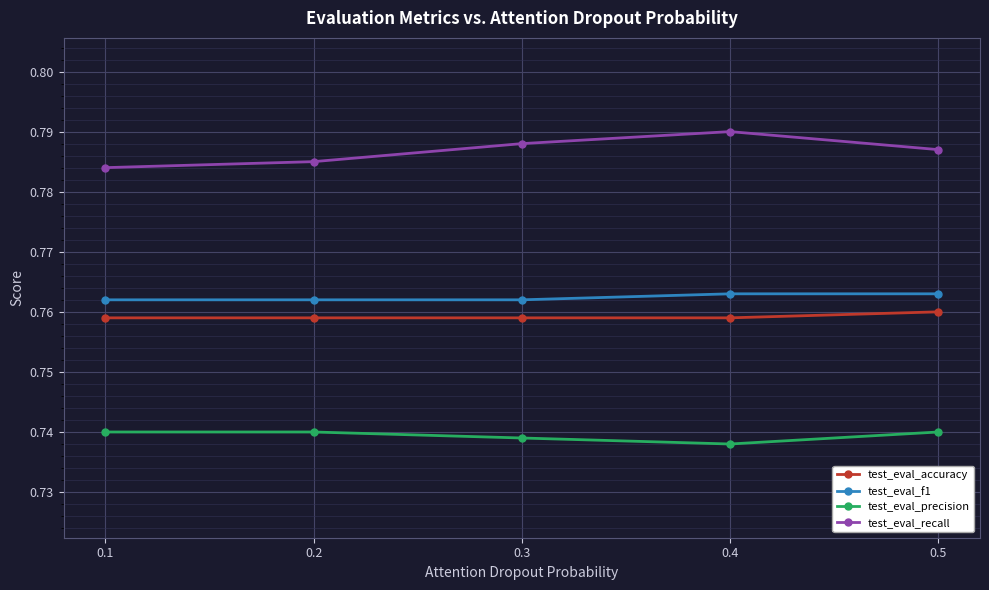

Does the chart display data point markers on the line(s)?

Yes